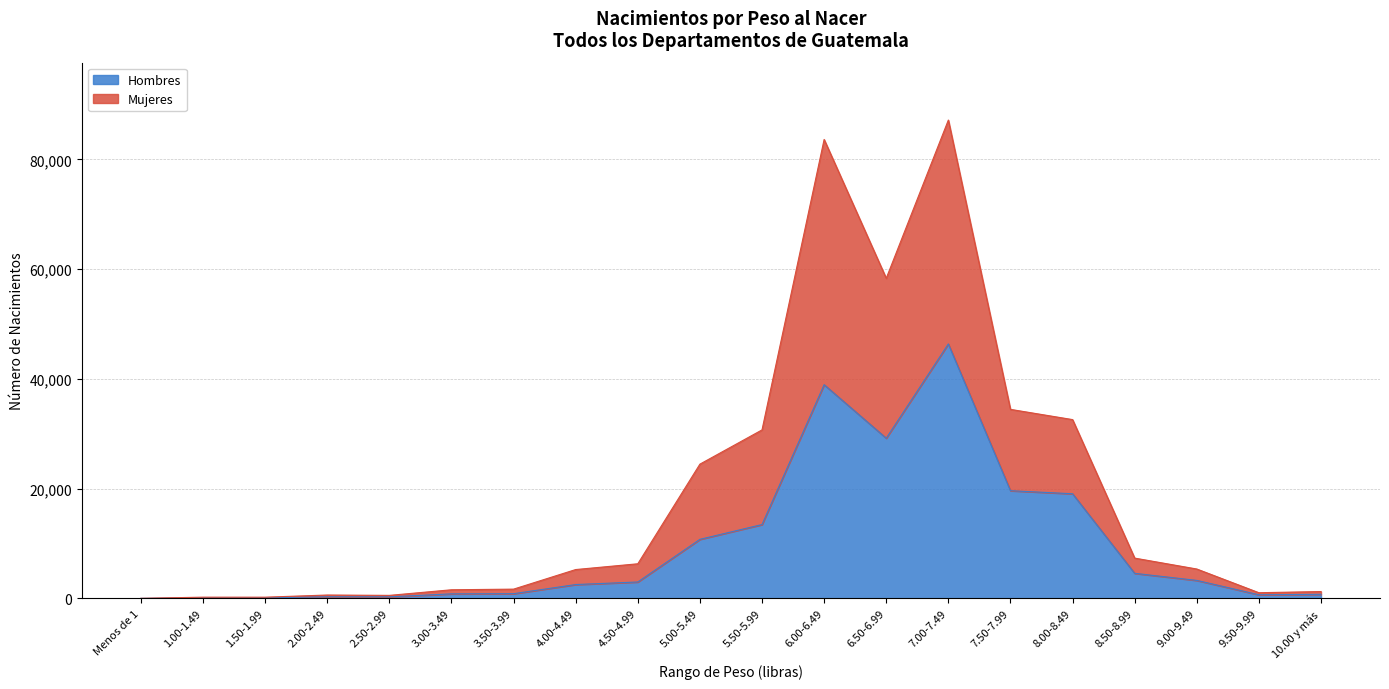

Reading left to right, extract all data points from this chart.

Hombres: 8	102	108	294	283	827	858	2525	2992	10764	13460	38953	29200	46383	19629	19073	4569	3281	663	748
Mujeres: 13	224	221	616	551	1573	1690	5259	6311	24473	30713	83648	58346	87185	34455	32590	7344	5358	1036	1250